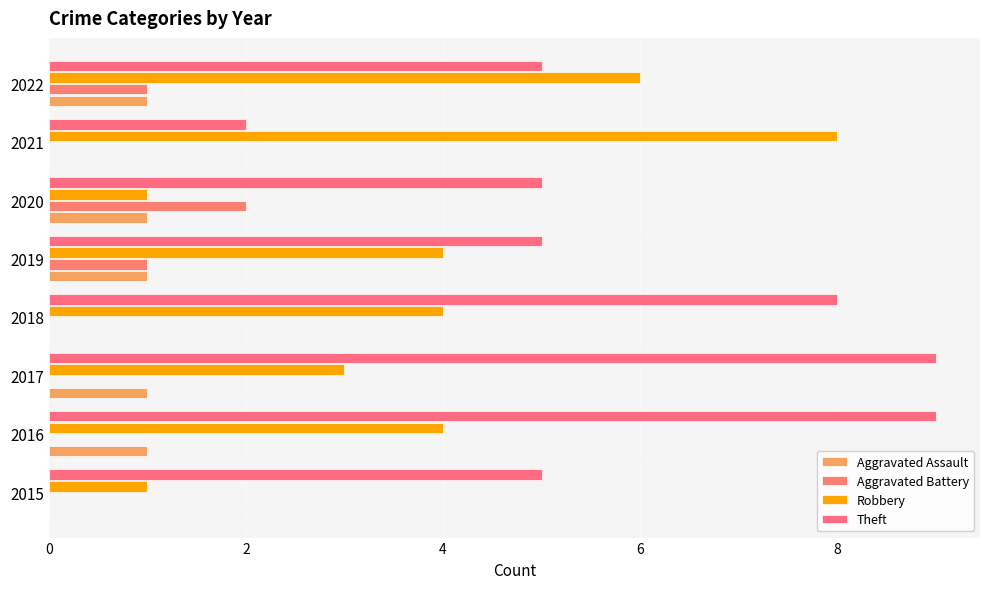

How many categories are shown in the chart?

8